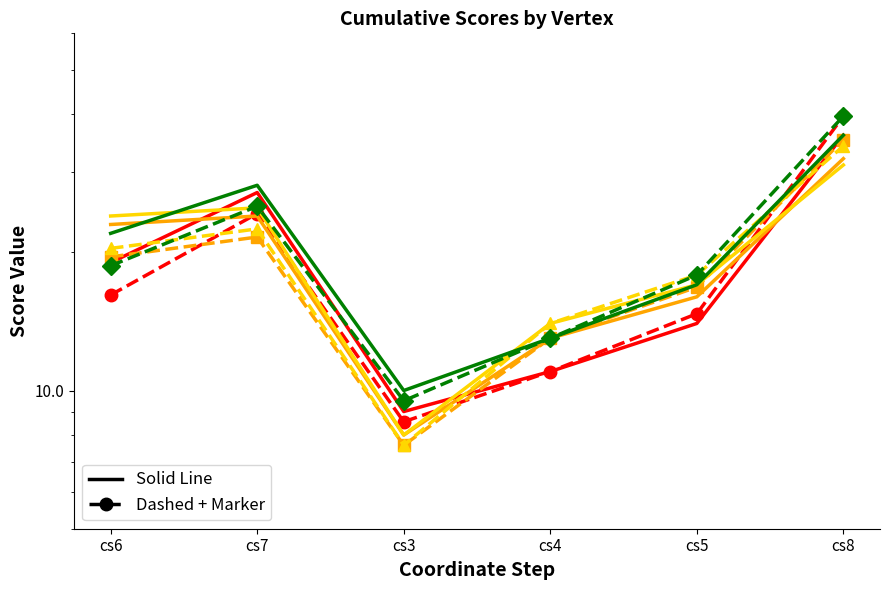

What is the difference between the V2 values at cs7 and cs3?

16